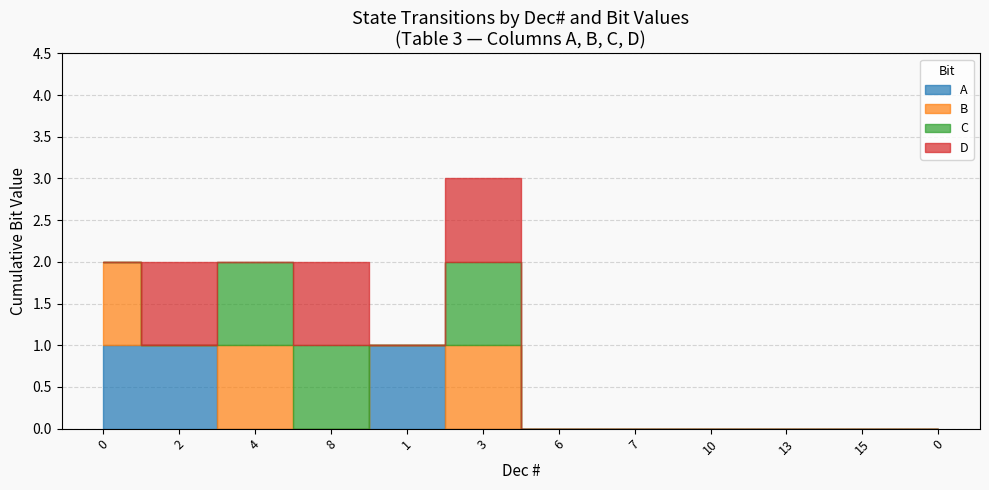

Does the chart have visible grid lines?

Yes